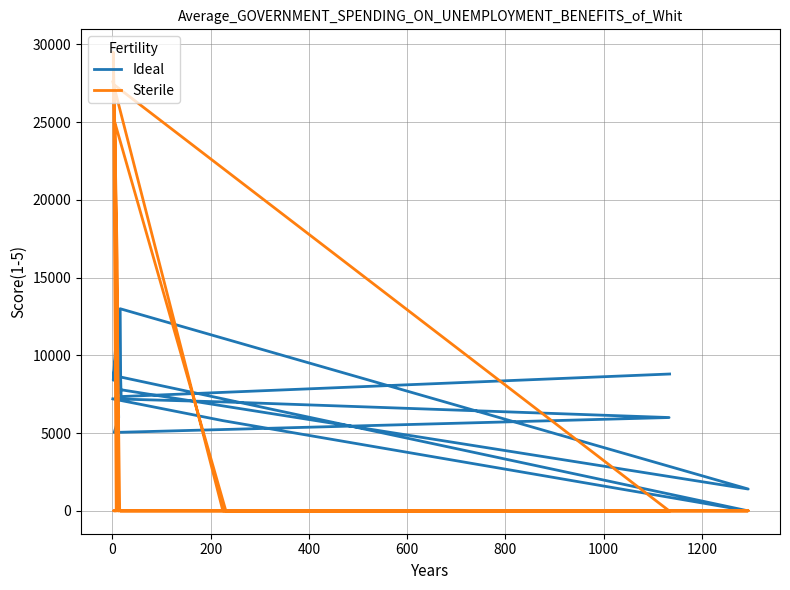

Rank the series at 0 from highest to lowest value.

Ideal, Sterile